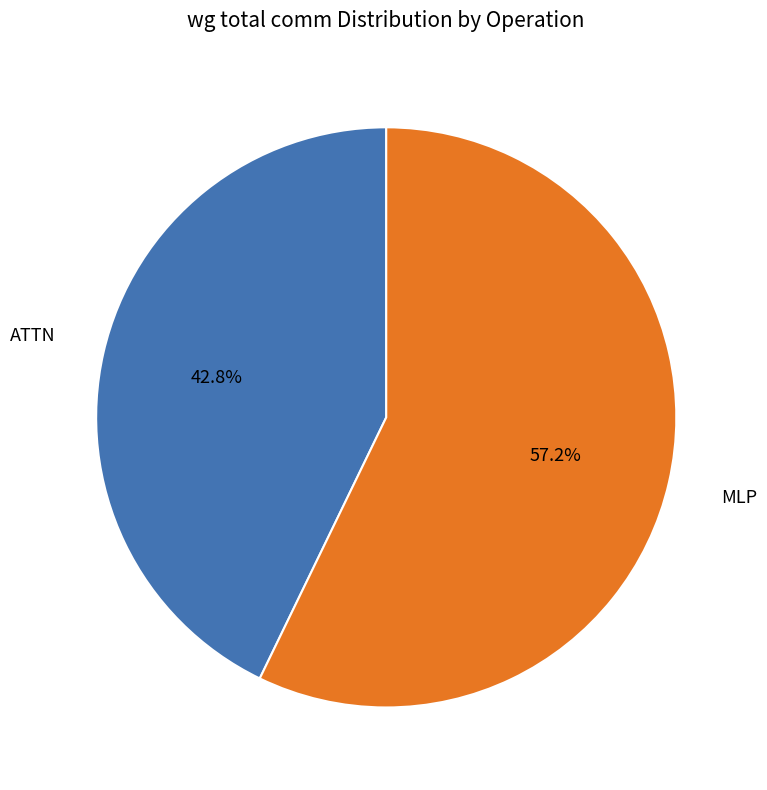

To the nearest percent, what is the average slice percentage?

50%